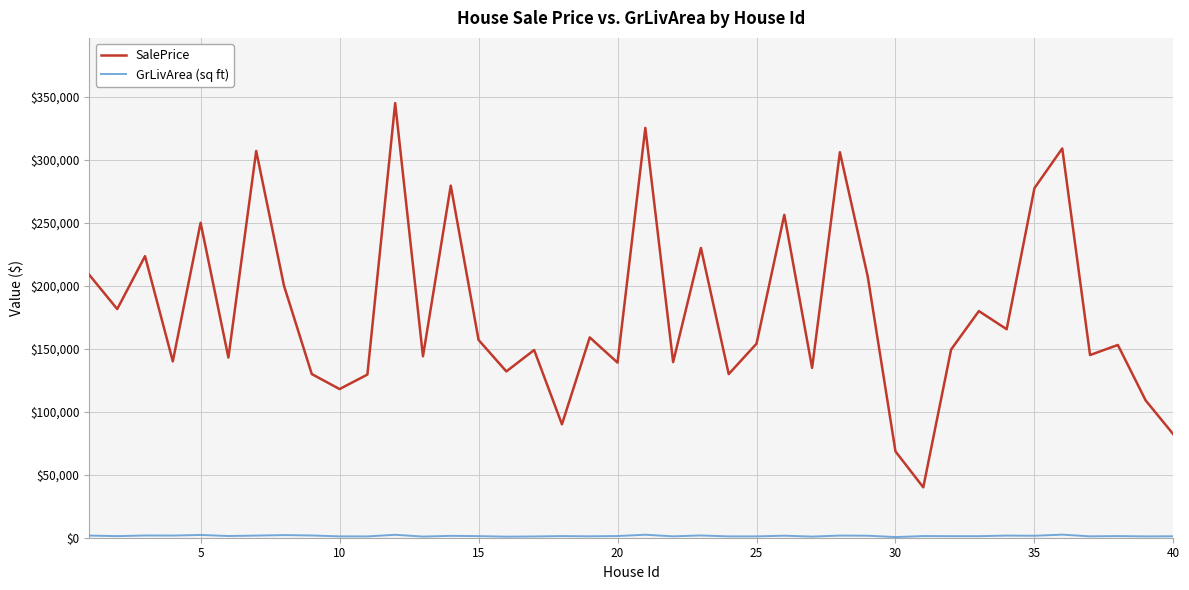

How many distinct data groups are displayed?

2